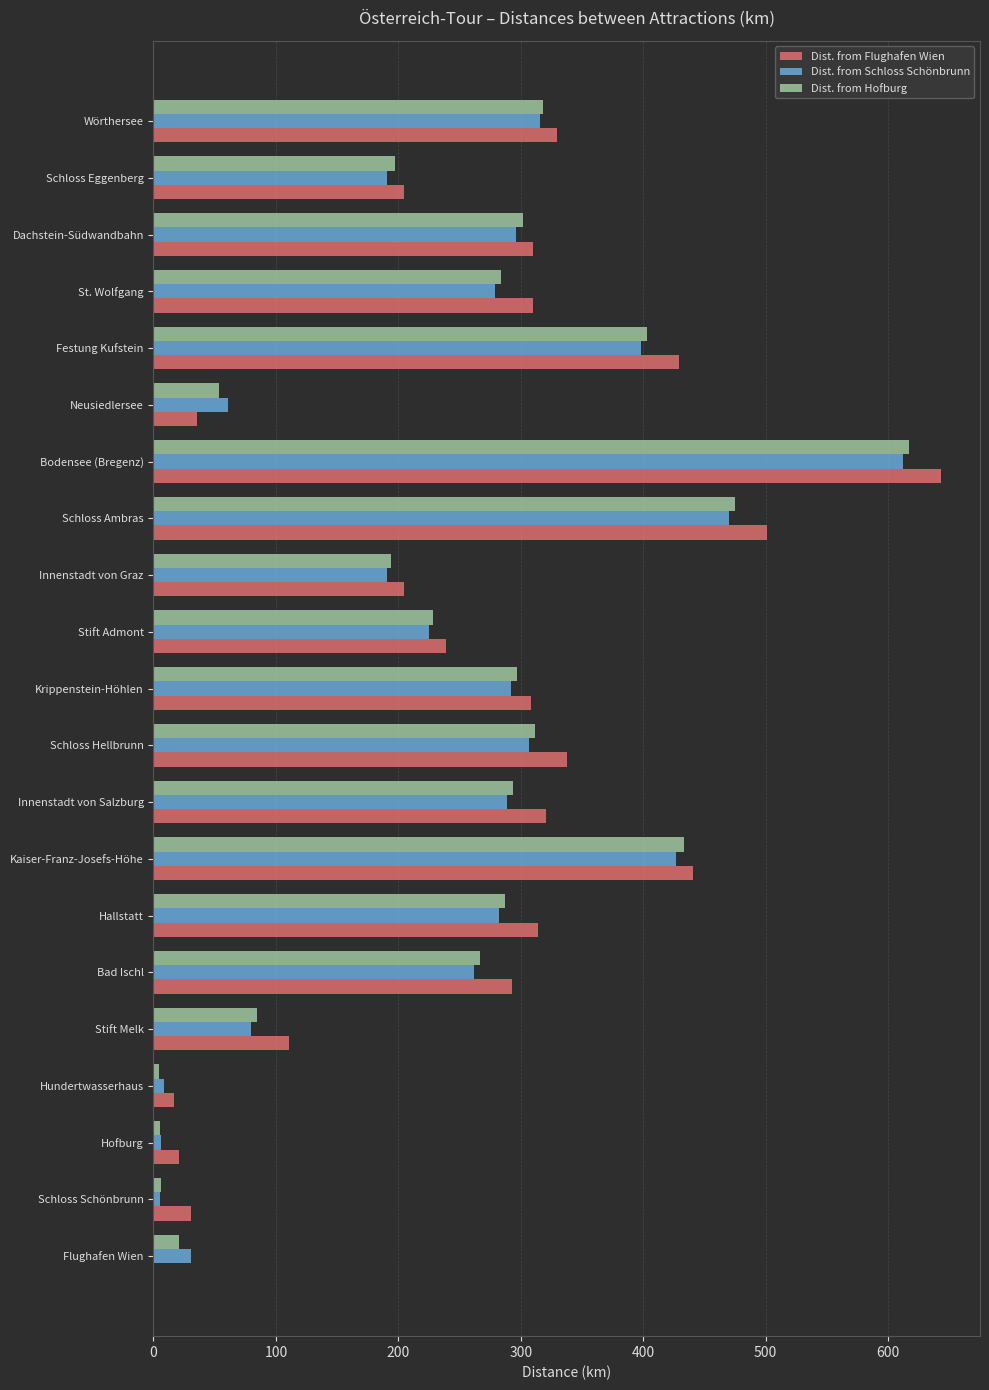

Which category has the highest value in the Dist. from Hofburg series?

Bodensee (Bregenz)